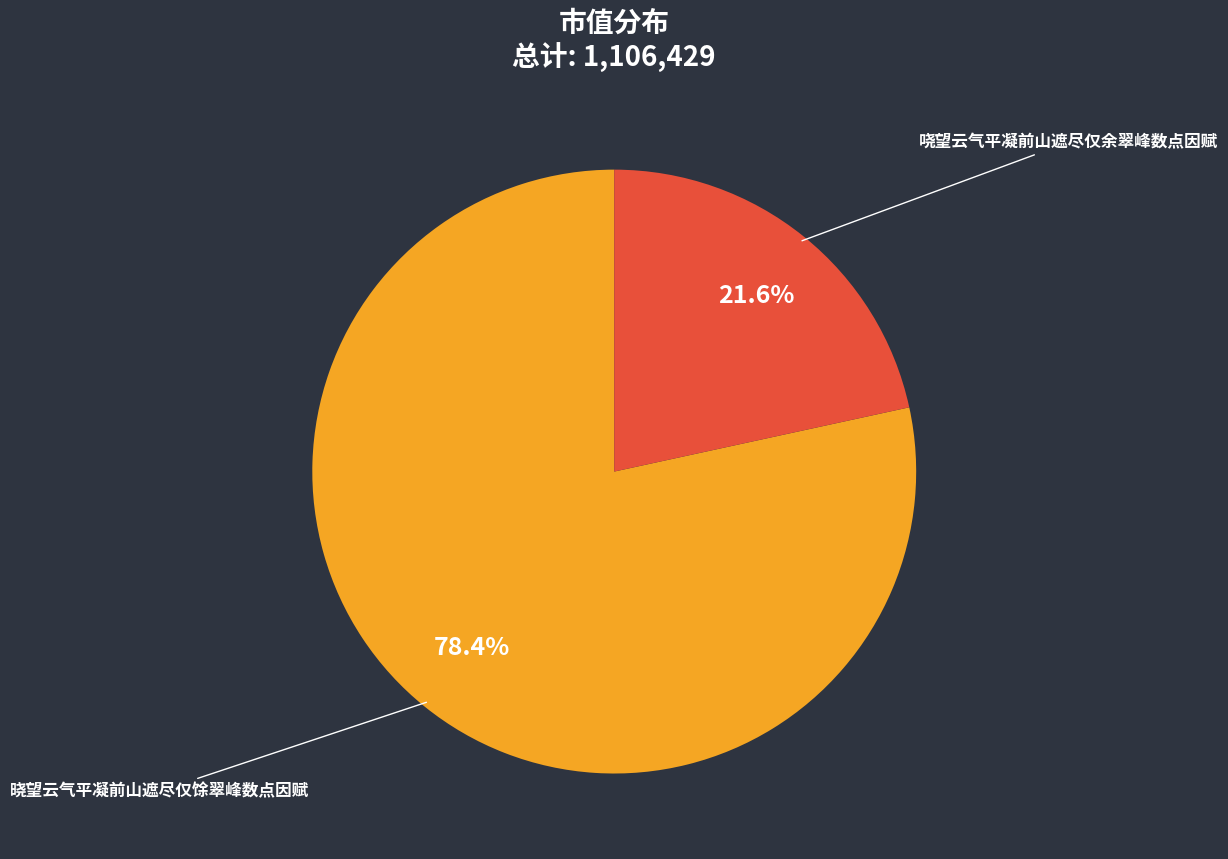

True or false: 哓望云气平凝前山遮尽仅余翠峰数点因赋 accounts for 22% of the total.

True